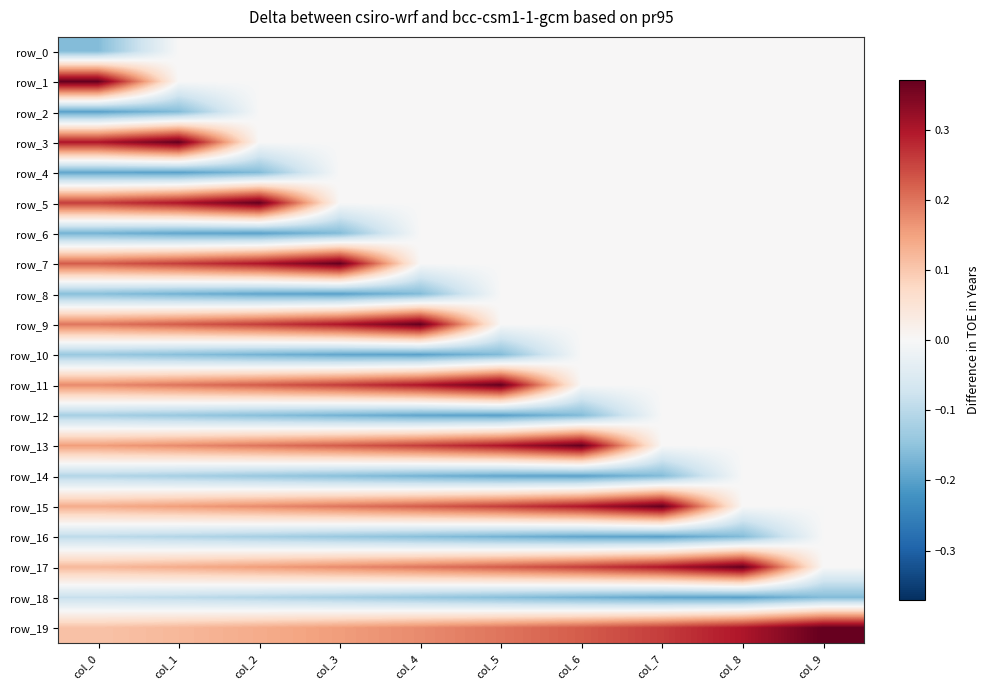

What is the difference between the maximum and minimum values in the row_10 series?

0.2